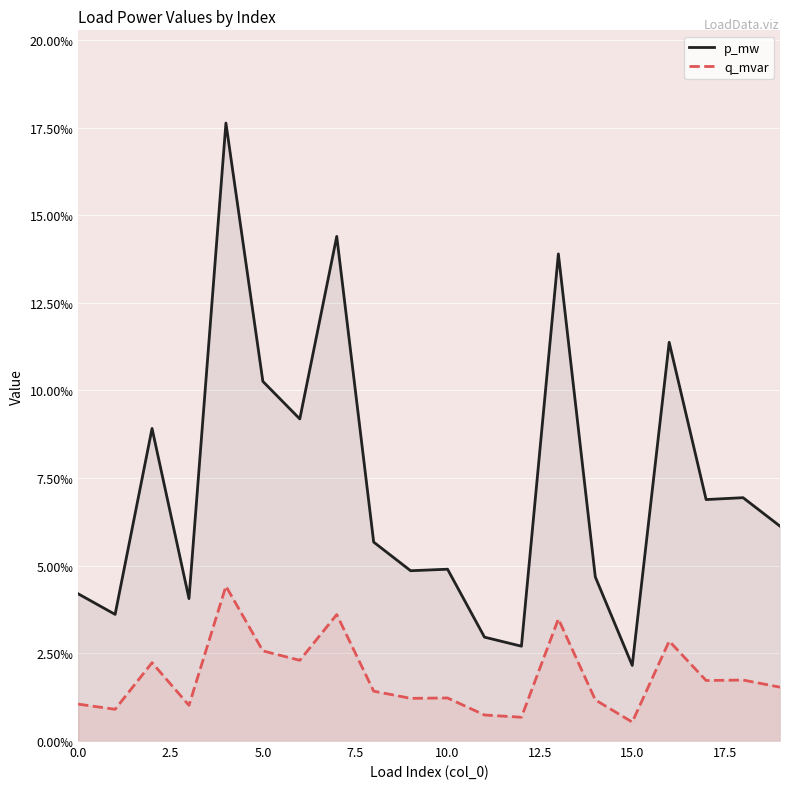

Count the q_mvar values in the range 0 to 1.

20